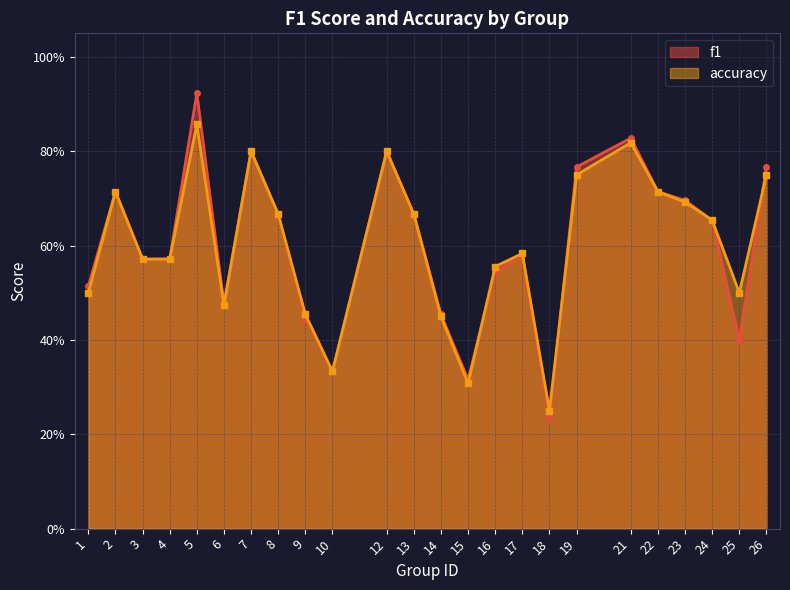

At which category is the sum across all series the highest?

5